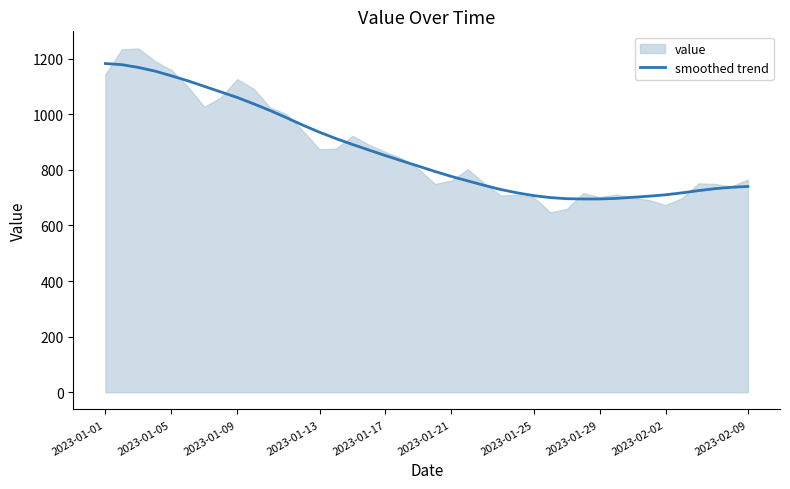

Count the number of categories in the chart.

40